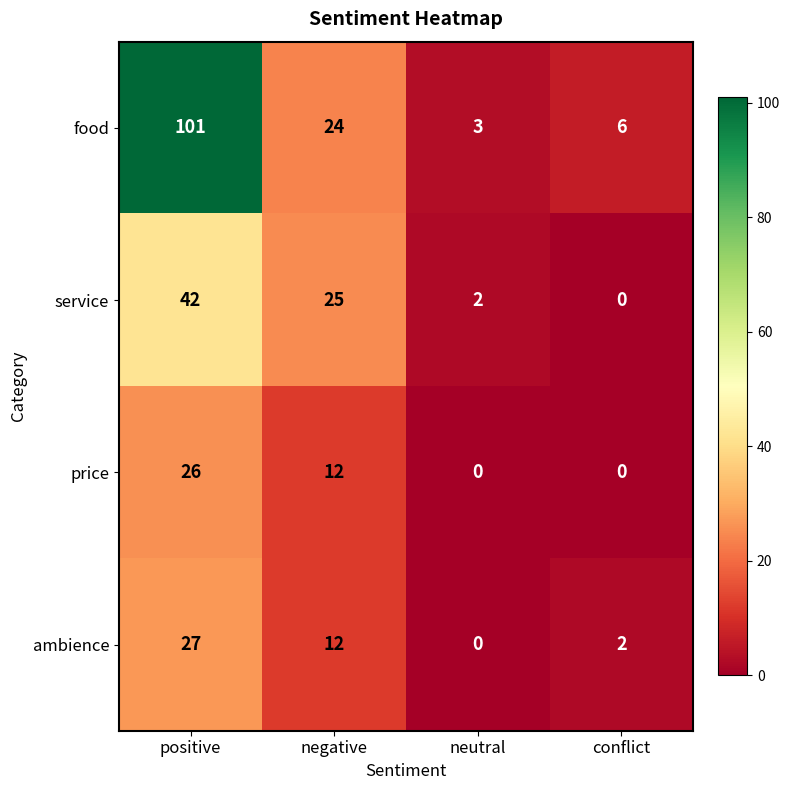

Which category has the highest value in the service series?

positive